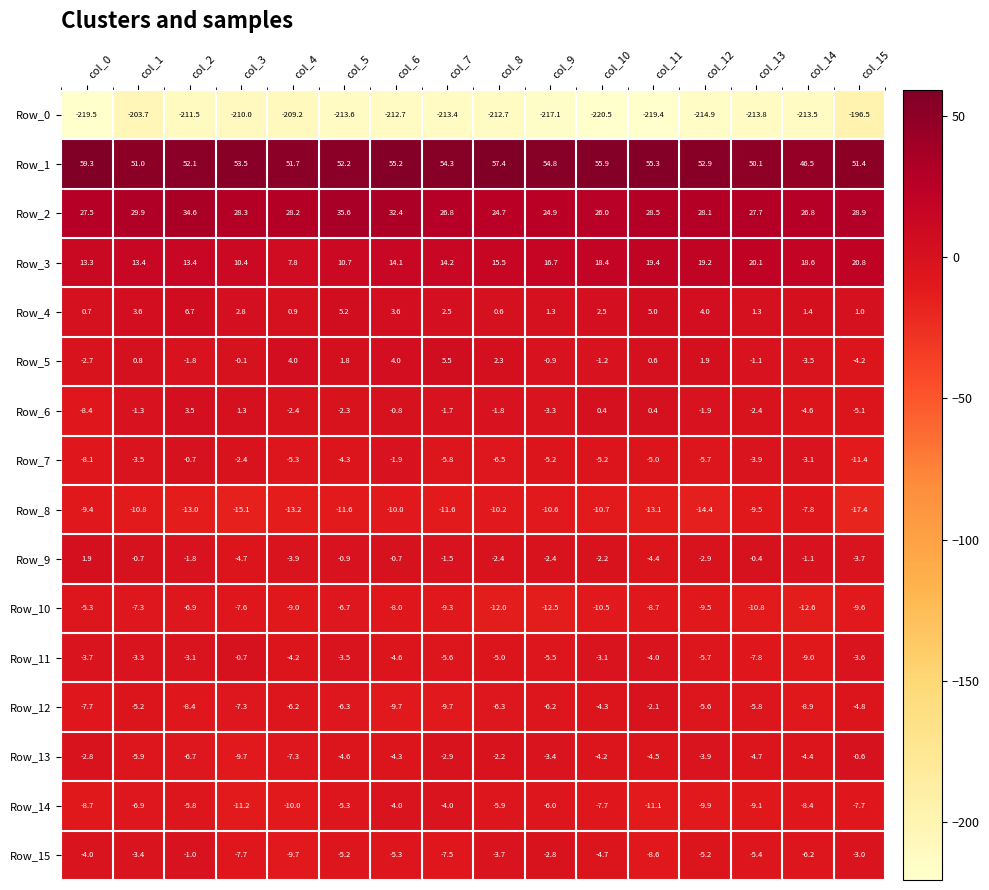

What is the difference between the maximum and second lowest values in the Row_8 series?

7.3